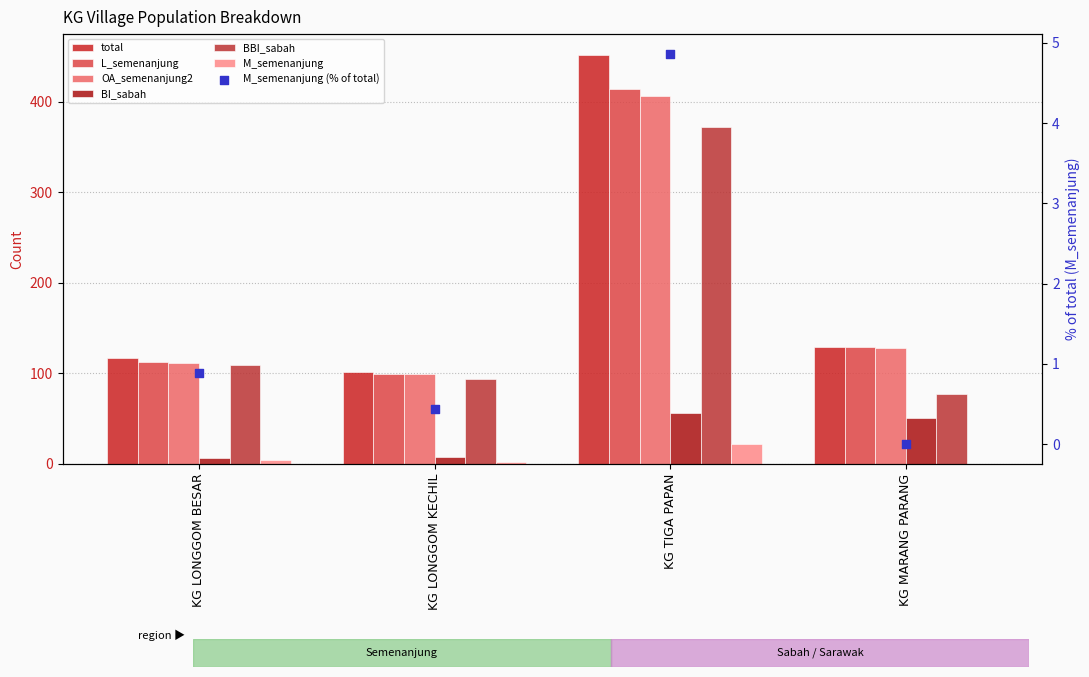

Which series reaches the maximum Y coordinate?

total